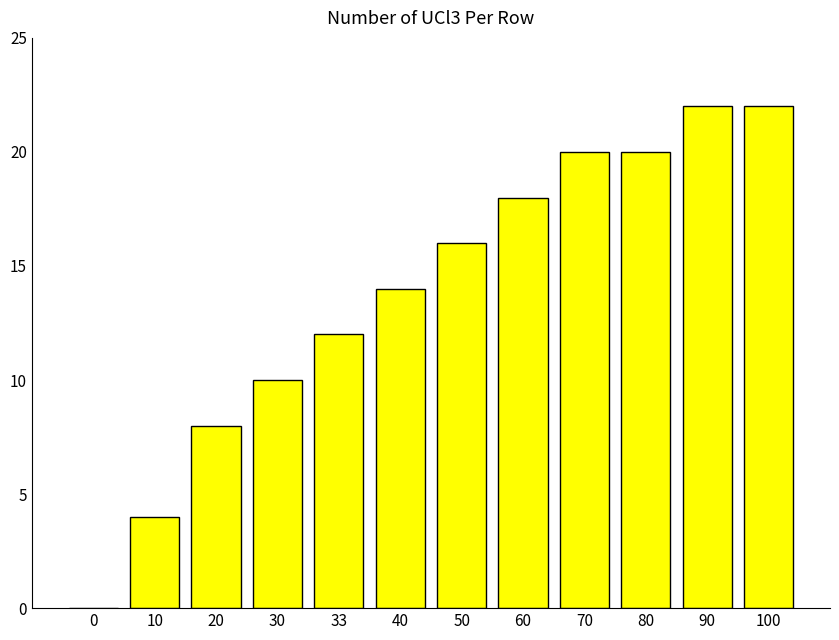

What is the average value?

14